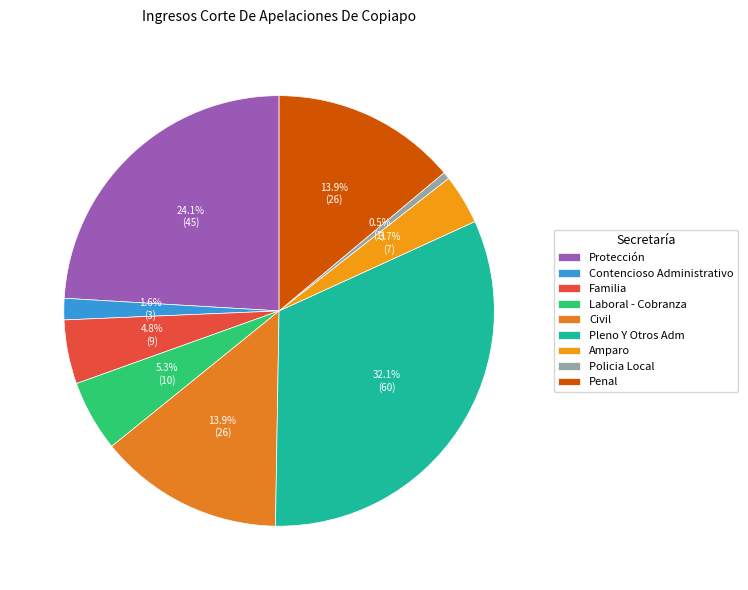

Combined, what portion of the pie is Amparo and Contencioso Administrativo?

5.3%